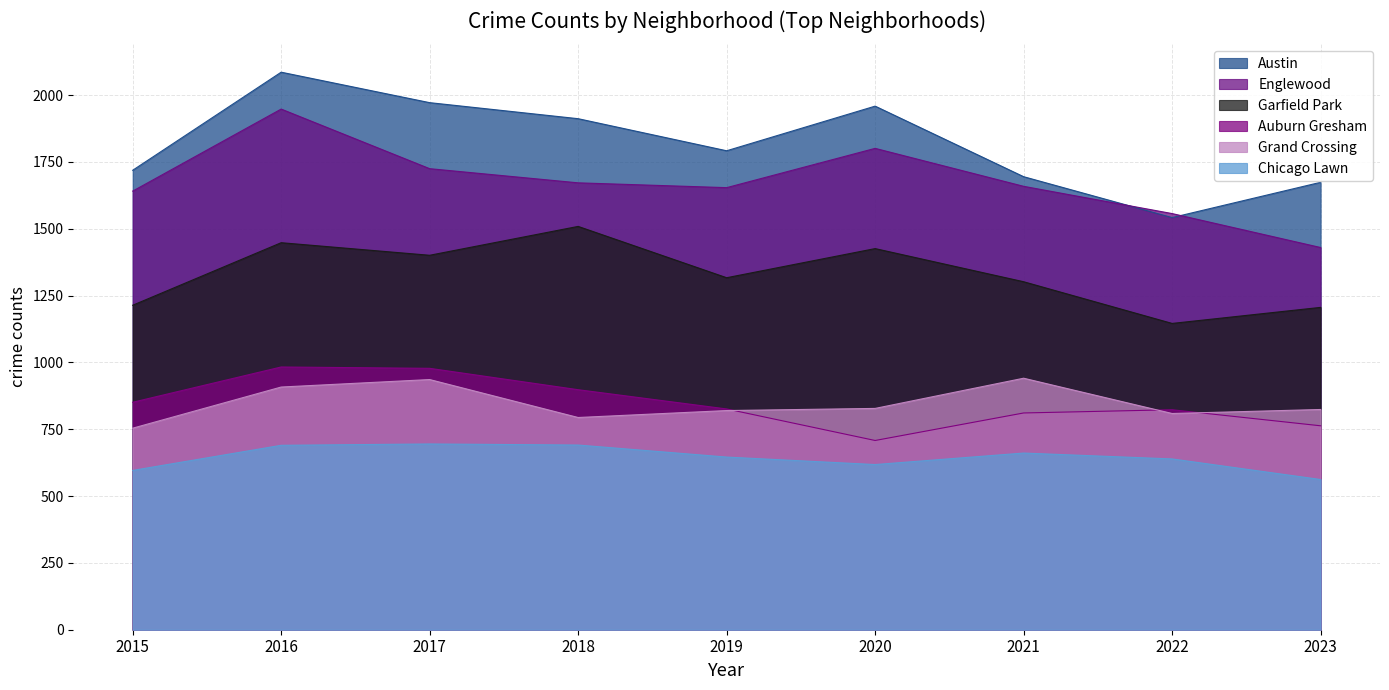

How many series are shown in this chart?

6